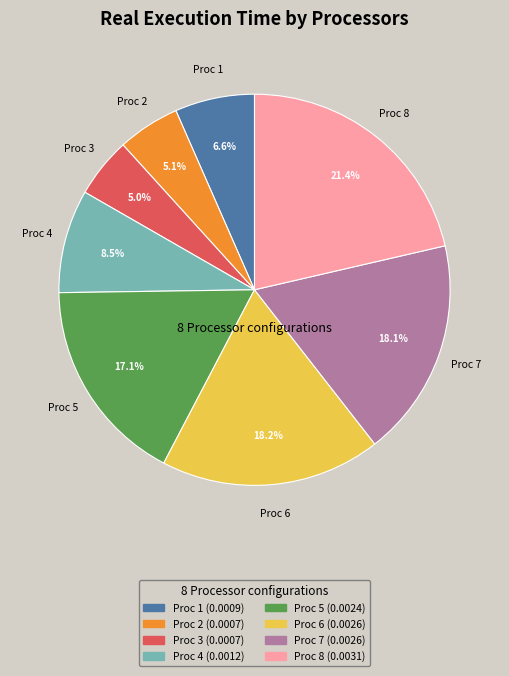

Is there a majority slice in this chart?

No